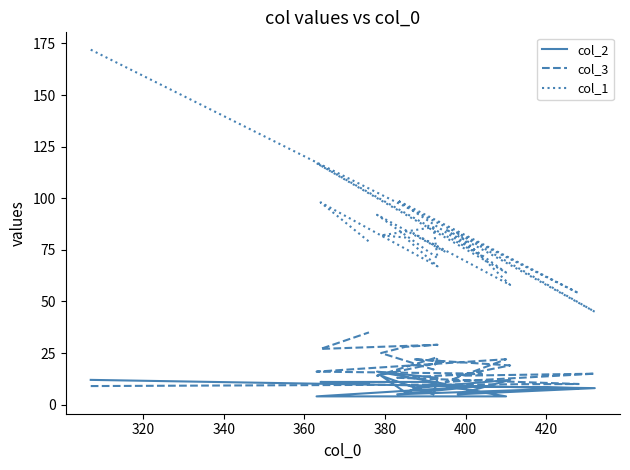

What is the difference between the second highest and minimum values in the col_3 series?

20